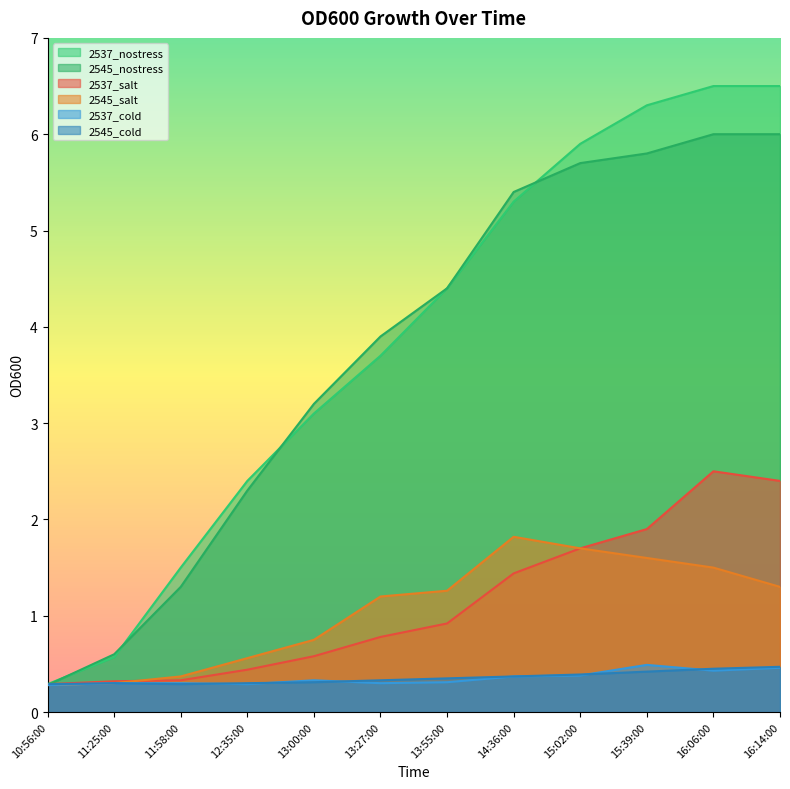

What is the difference between the second highest and minimum values in the 2537_salt series?

2.1